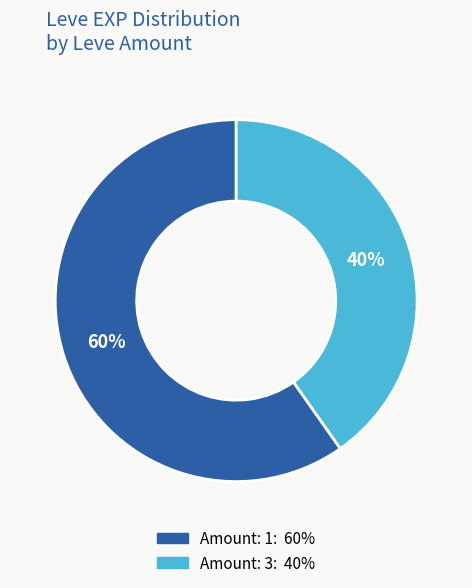

Is there any slice that represents more than half of the pie?

Yes